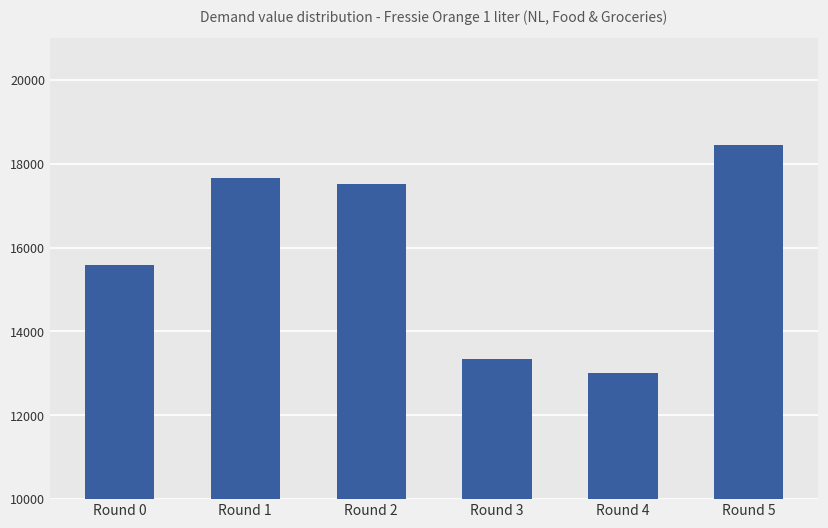

Which category has the highest value across all series?

Round 5